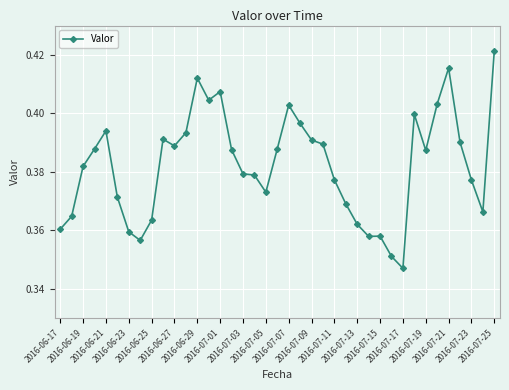

True or false: there are more than 0 points higher than both neighbors.

True